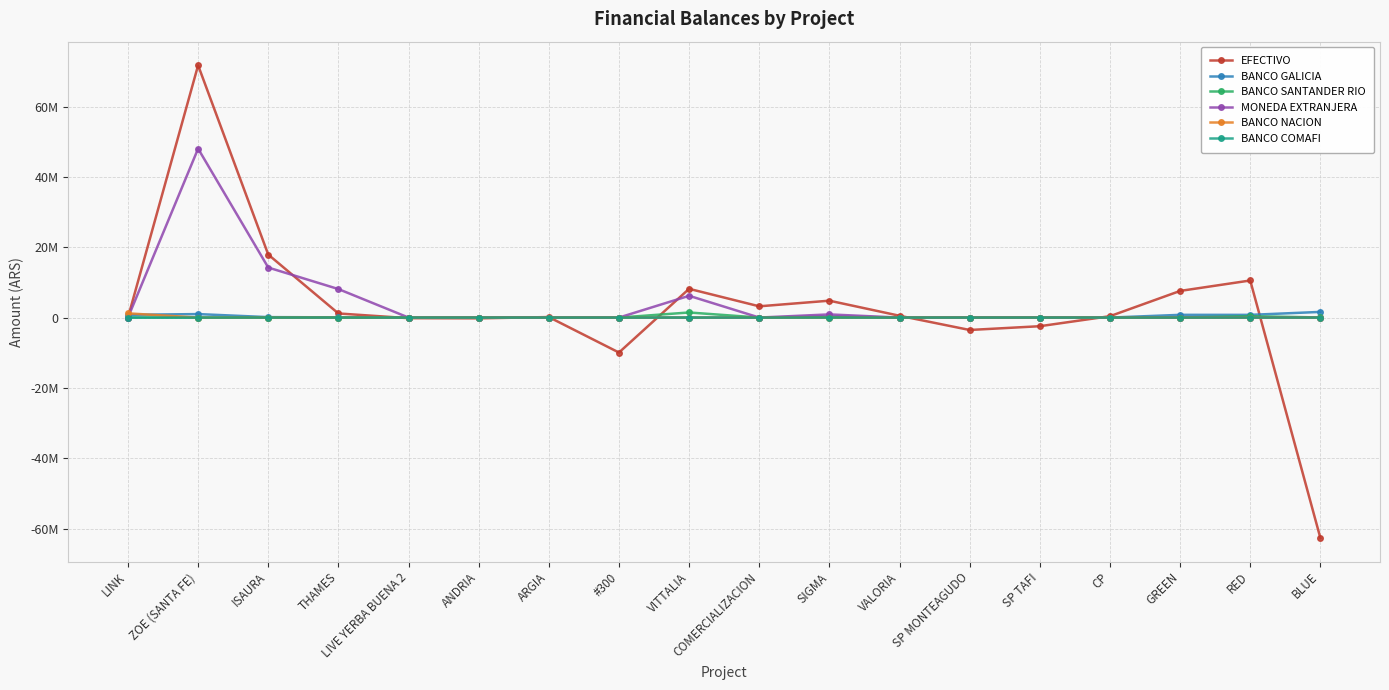

Is it true that BANCO GALICIA equals 1084881.4 at RED?

False